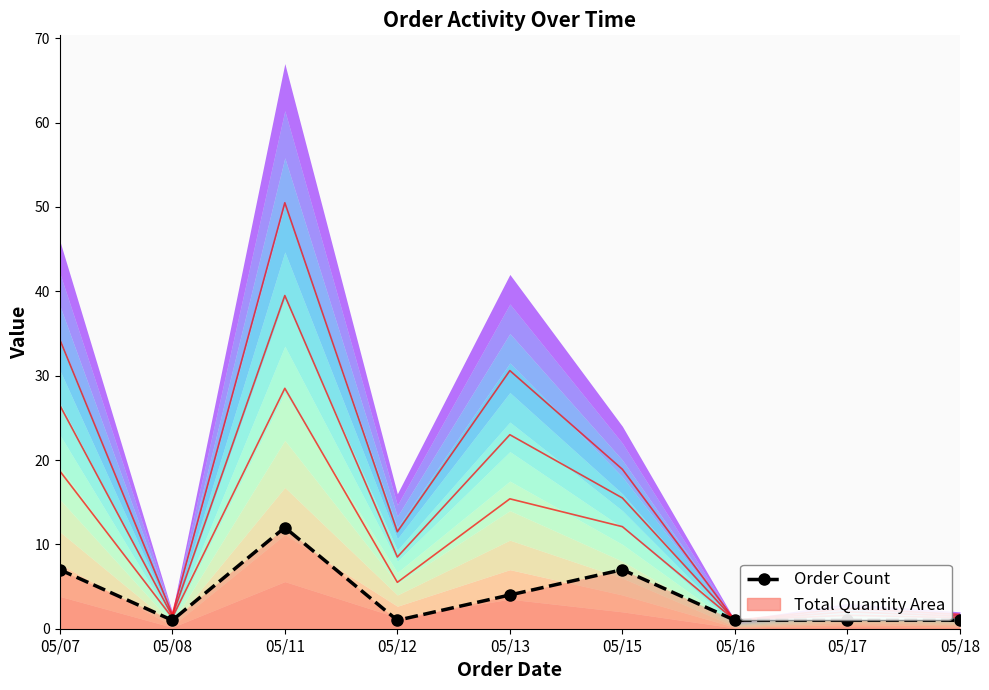

What is the change in value from 05/11 to 05/18?

-11